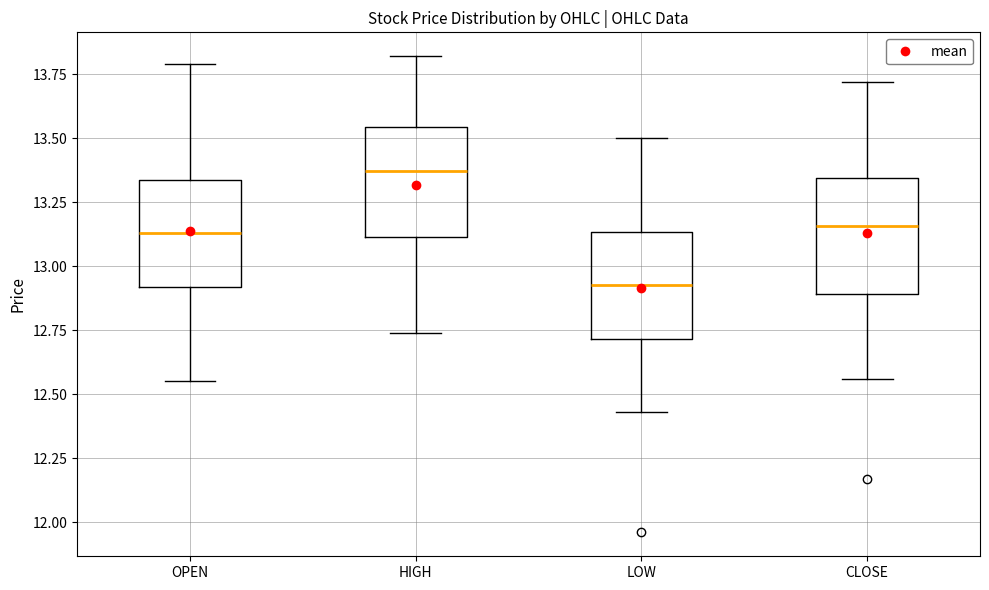

Reading left to right, transcribe this box plot: for each box, give where its median line is, the range the box spans, and where its two whiskers end, as read against the y-axis. The values are not printed on the chart, so give them approximately, as read against the axis.

OPEN: median 13.15, box 12.90 to 13.35, whiskers 12.55 to 13.80
HIGH: median 13.35, box 13.10 to 13.55, whiskers 12.75 to 13.80
LOW: median 12.95, box 12.70 to 13.15, whiskers 12.45 to 13.50
CLOSE: median 13.15, box 12.90 to 13.35, whiskers 12.55 to 13.70